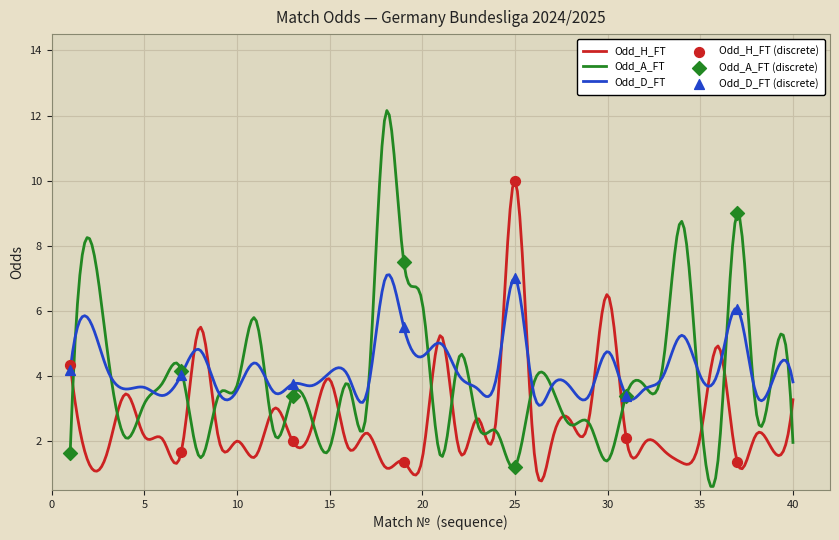

What is the maximum value for Odd_H_FT?

10.0